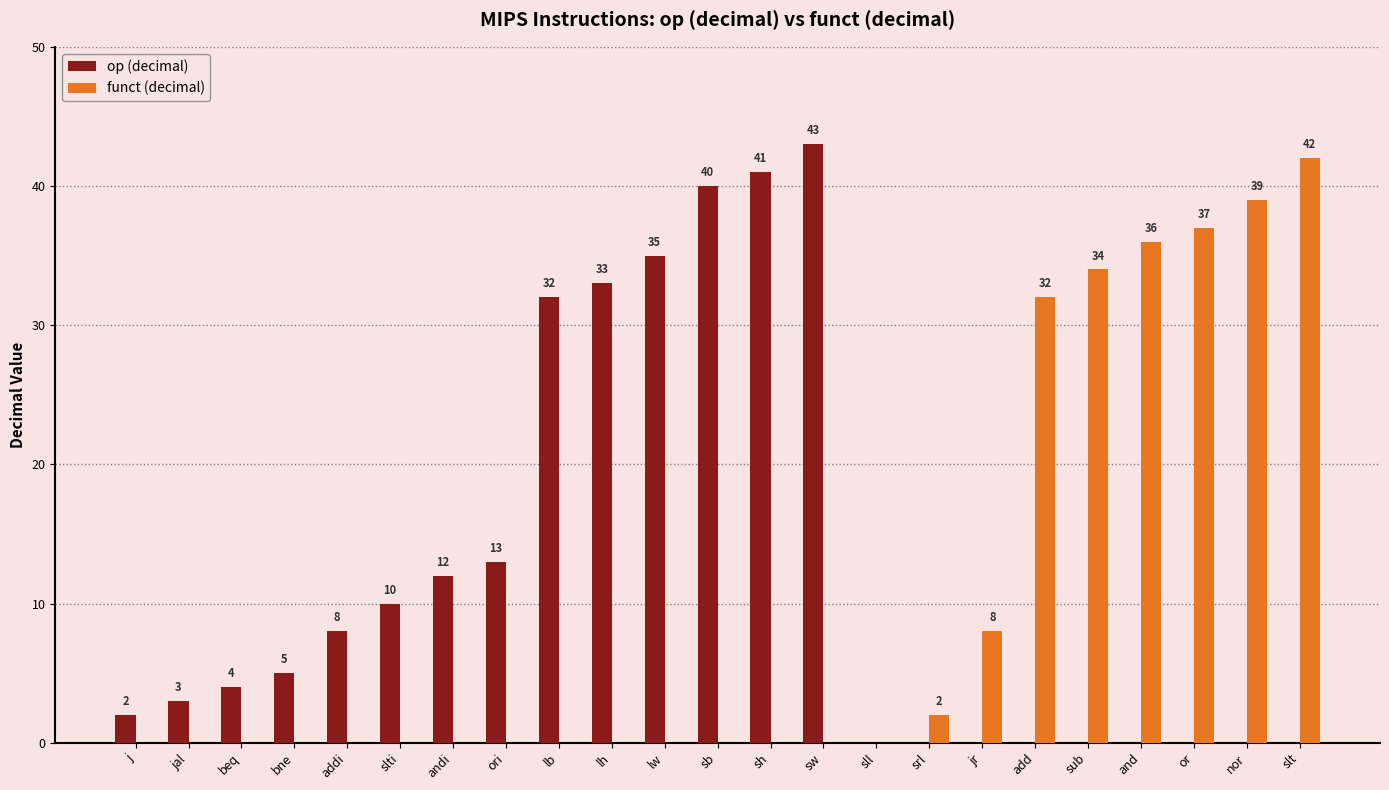

The funct (decimal) series shows 11 at jr. True or false?

False